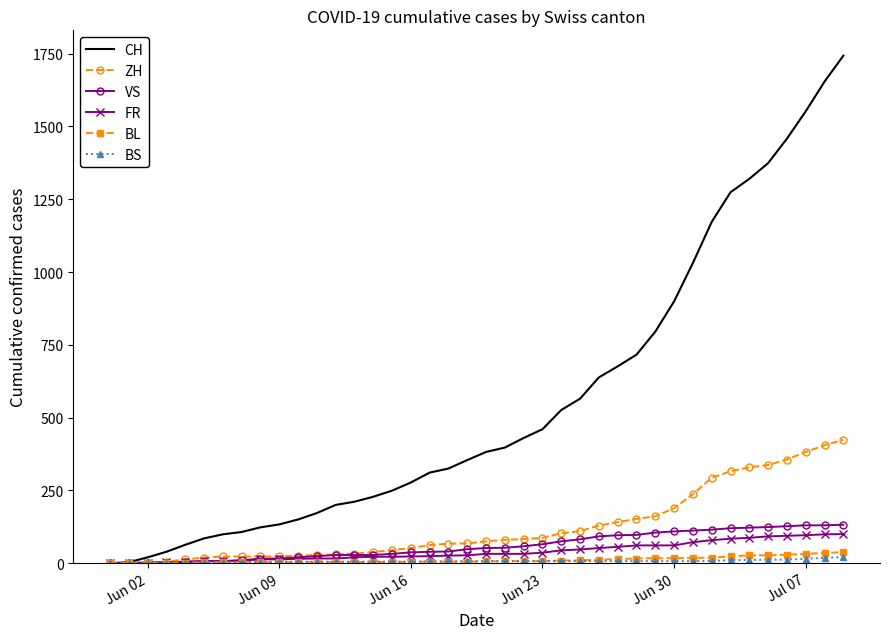

Which series has the largest total across all categories?

CH